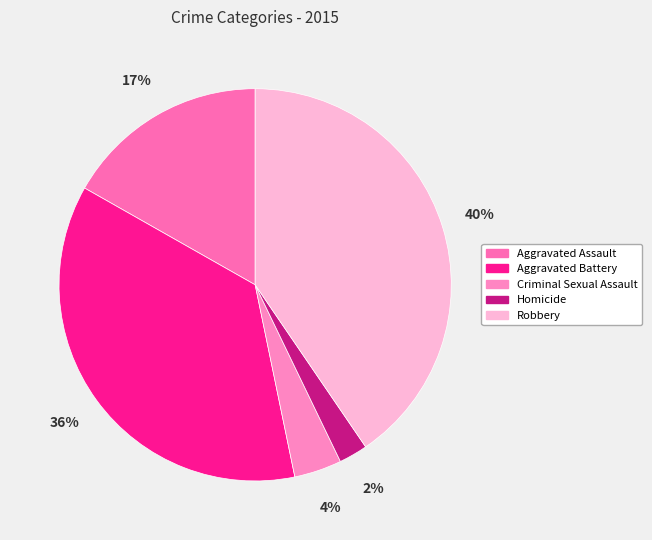

Which category has the smallest portion of the pie?

Homicide